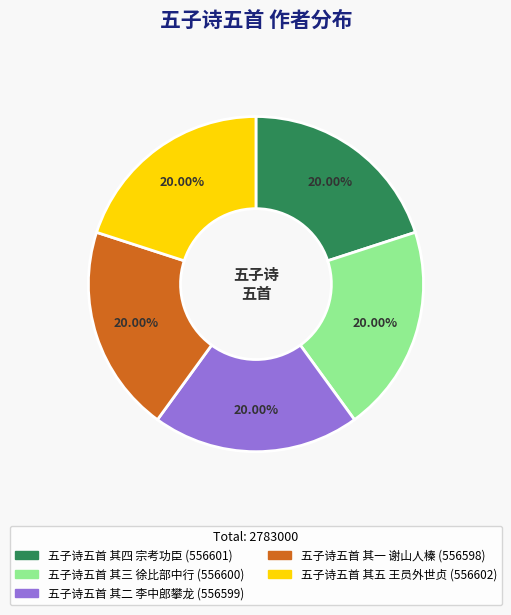

Is it true that 五子诗五首 其五 王员外世贞 is 20% of the pie?

True